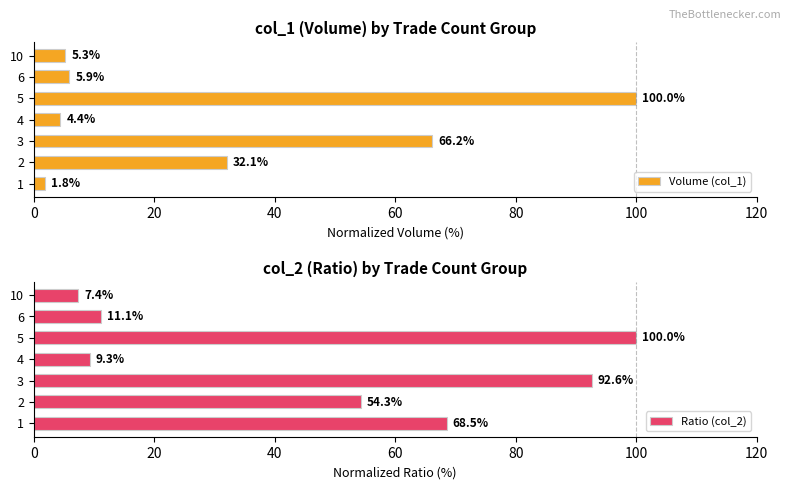

The Ratio (col_2) series shows 51.1 at 5. True or false?

False